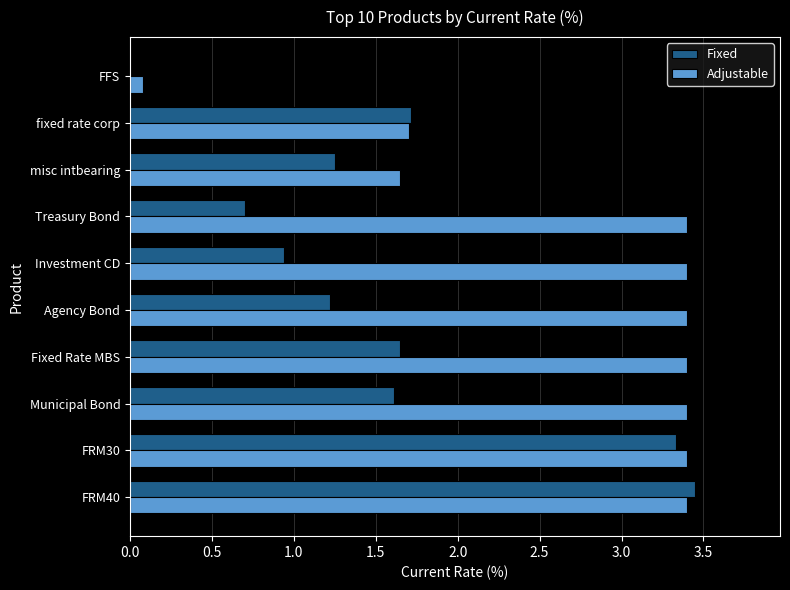

Is it true that Fixed equals 1.2 at misc intbearing?

True